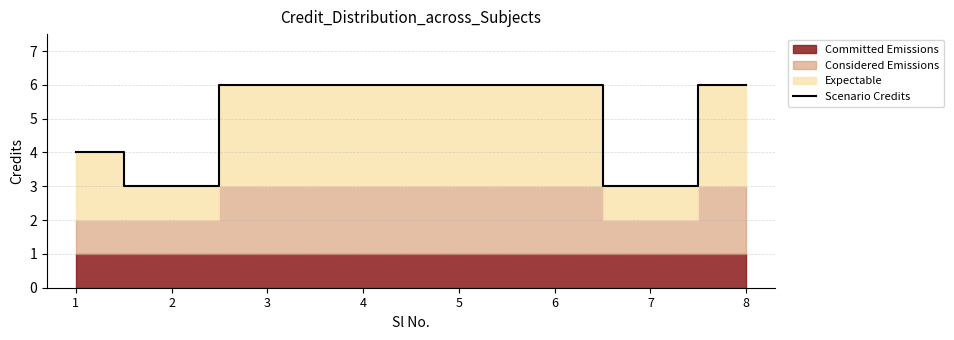

Reading left to right, what are all the values shown in this chart?

1=4	2=3	3=6	4=6	5=6	6=6	7=3	8=6